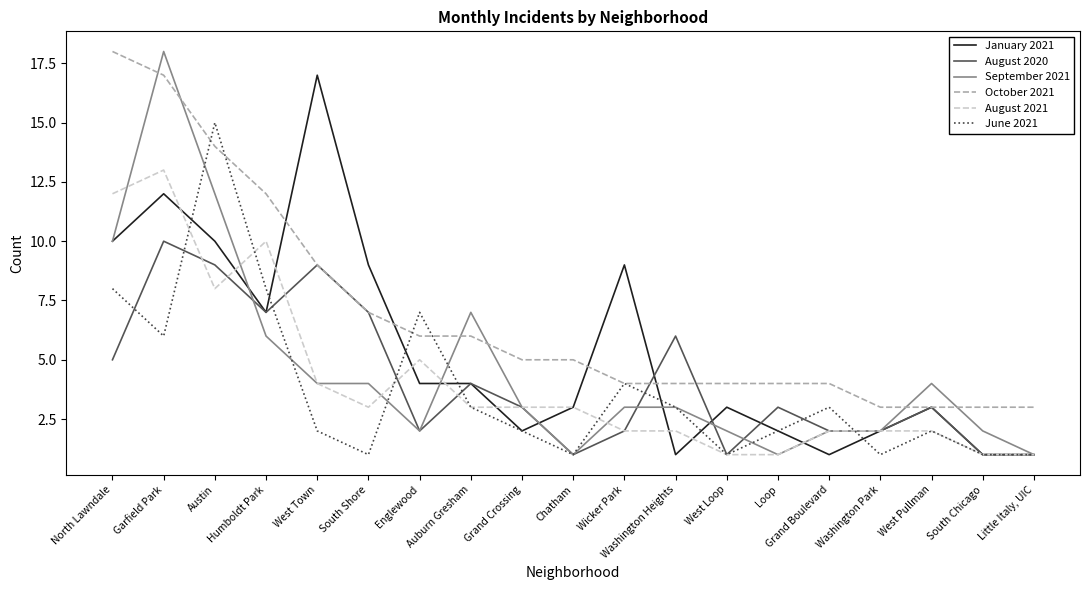

At how many categories does at least one series exceed 8?

7